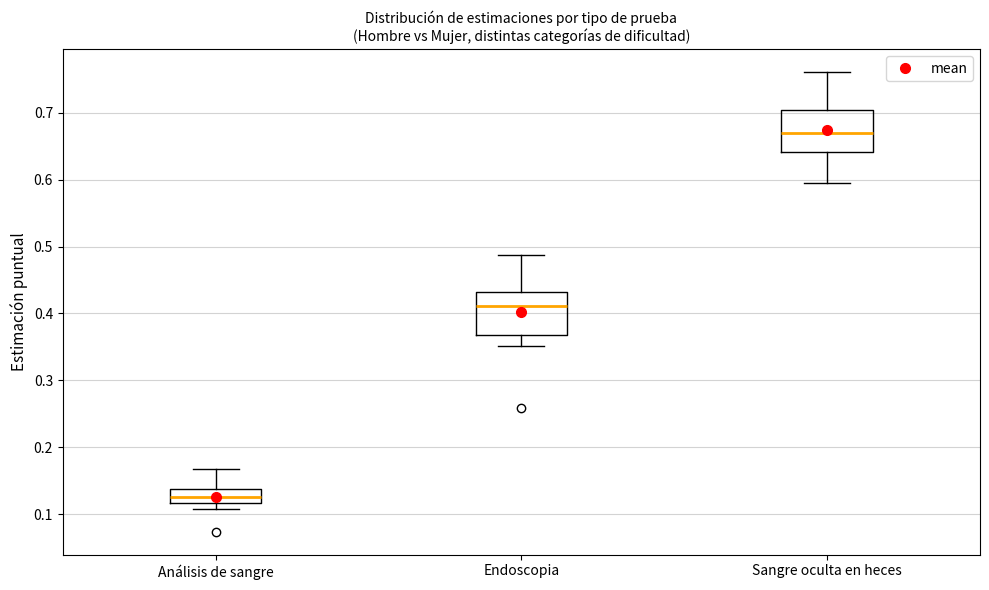

Reading left to right, transcribe this box plot: for each box, give where its median line is, the range the box spans, and where its two whiskers end, as read against the y-axis. The values are not printed on the chart, so give them approximately, as read against the axis.

Análisis de sangre: median 0.13, box 0.12 to 0.14, whiskers 0.11 to 0.17
Endoscopia: median 0.41, box 0.37 to 0.43, whiskers 0.35 to 0.49
Sangre oculta en heces: median 0.67, box 0.64 to 0.70, whiskers 0.60 to 0.76